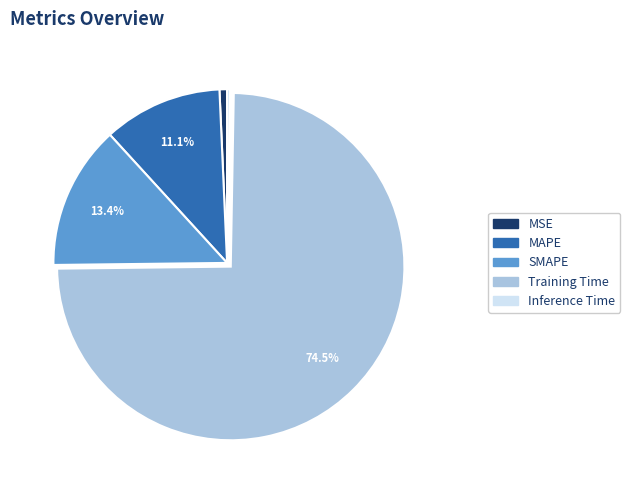

Is it true that MAPE is 1% of the pie?

False